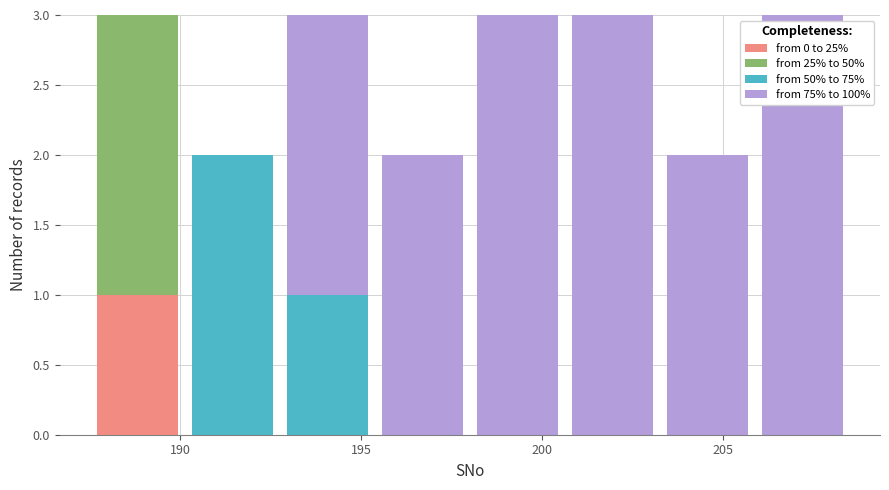

What is the total height of the stacked bar covering 198.0 to 200.5 on the x-axis? Neither the bar edges nor the heights are printed on the chart, so give them approximately, as read against the axes.

3